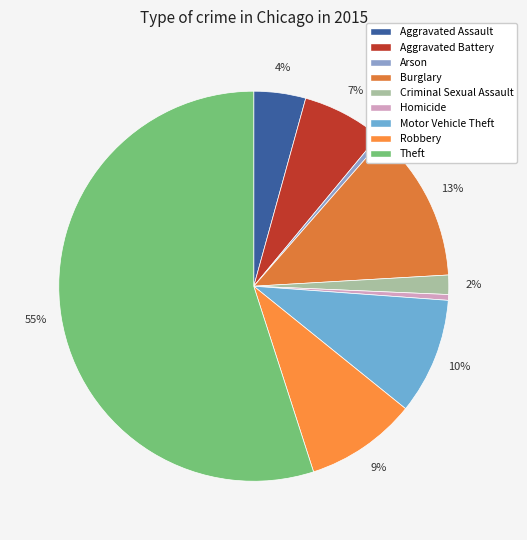

Combined, do Burglary and Arson account for over 50%?

No